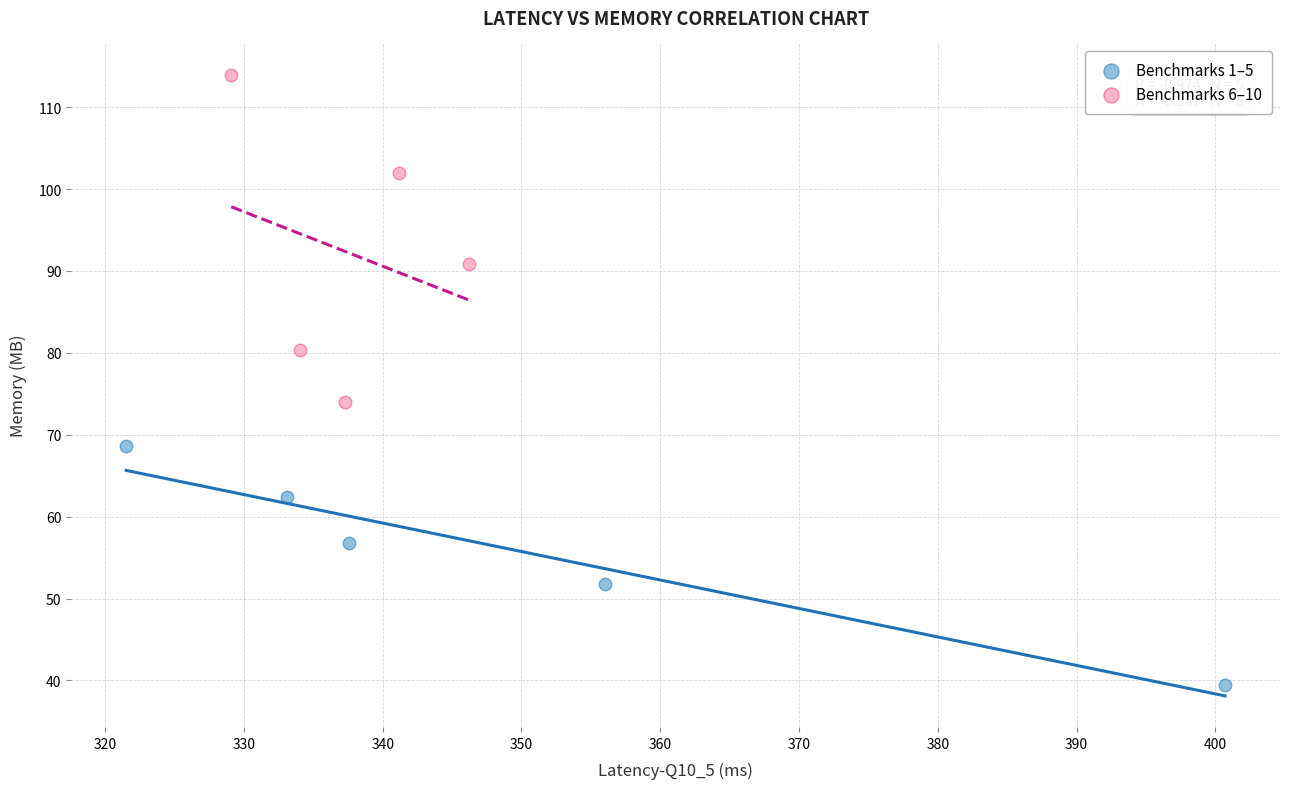

Which series has the widest spread of Y values?

Benchmarks 6–10